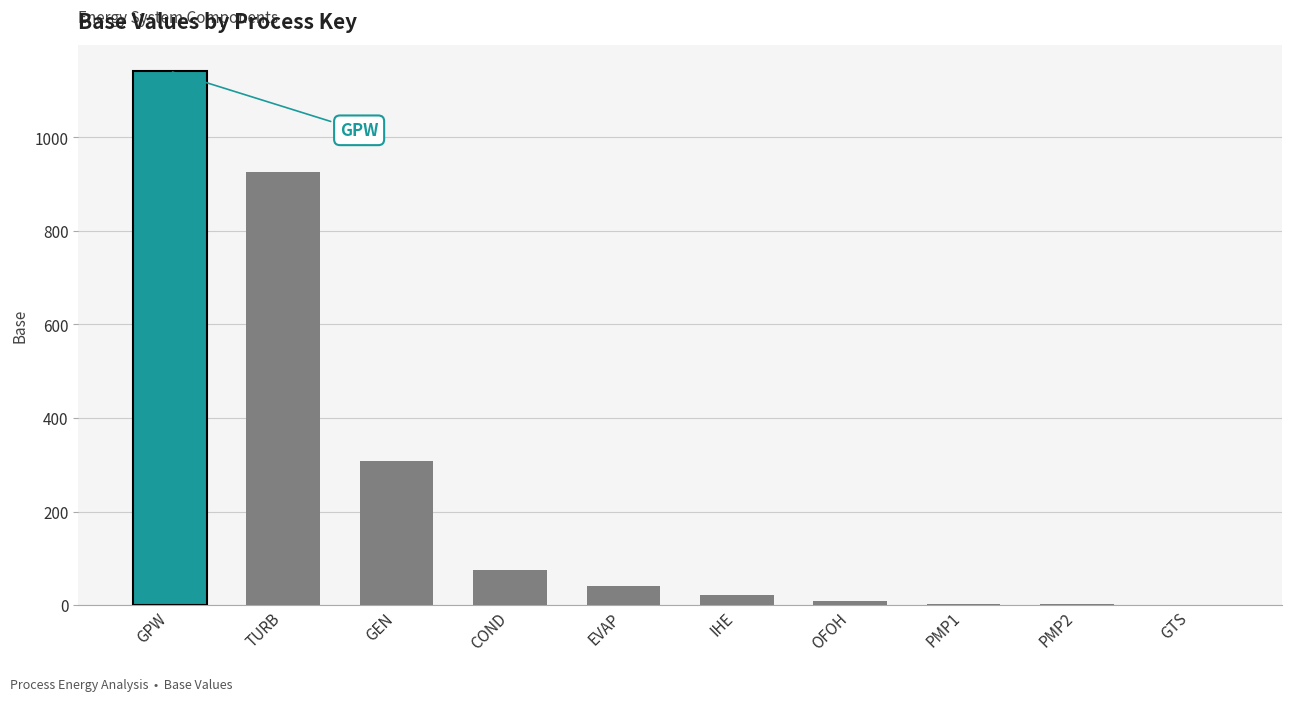

Which label corresponds to the largest value in the chart?

GPW